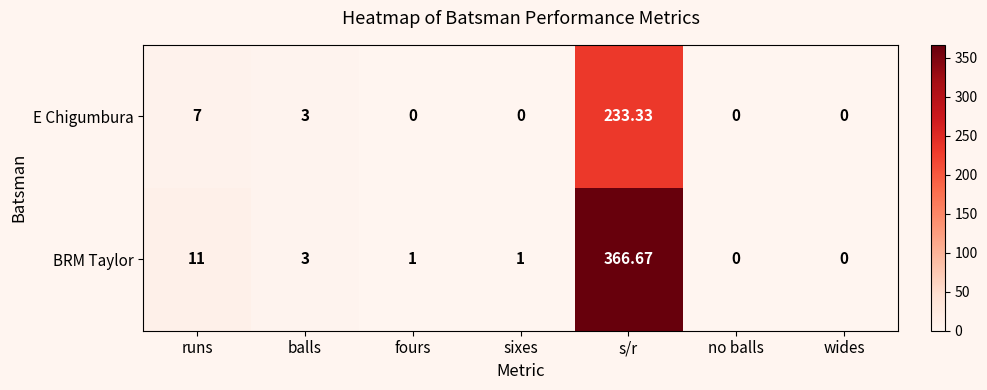

Is the value of BRM Taylor at runs greater than the value of E Chigumbura at sixes?

Yes